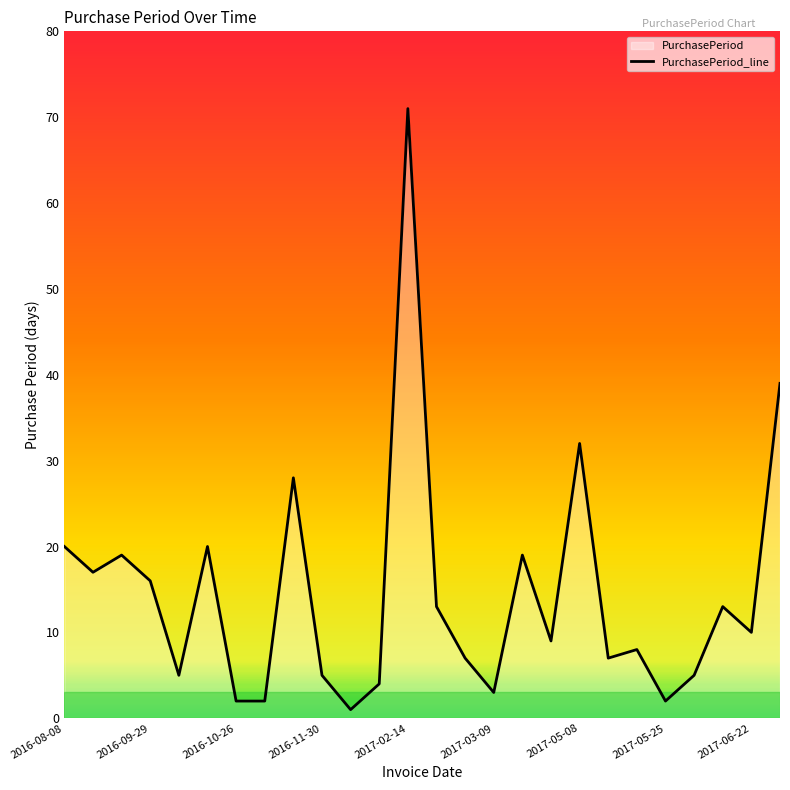

What is the minimum value shown in the chart?

1